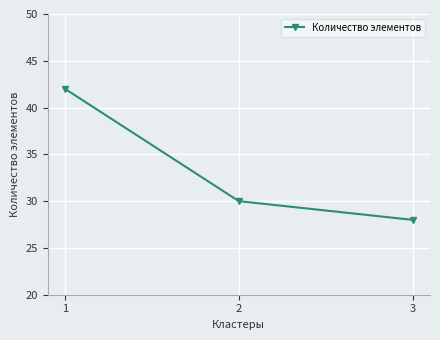

What is the ratio of the value at 2 to the value at 1?

0.7